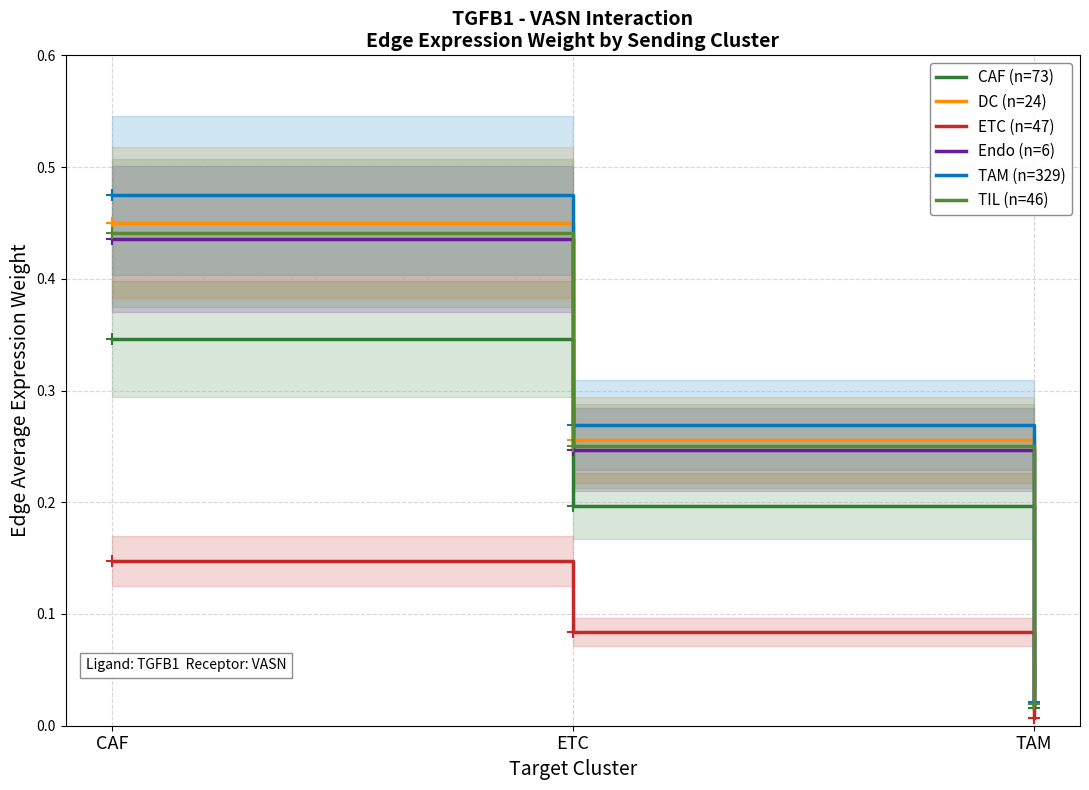

Which series changed the most between ETC and TAM?

TAM (n=329)